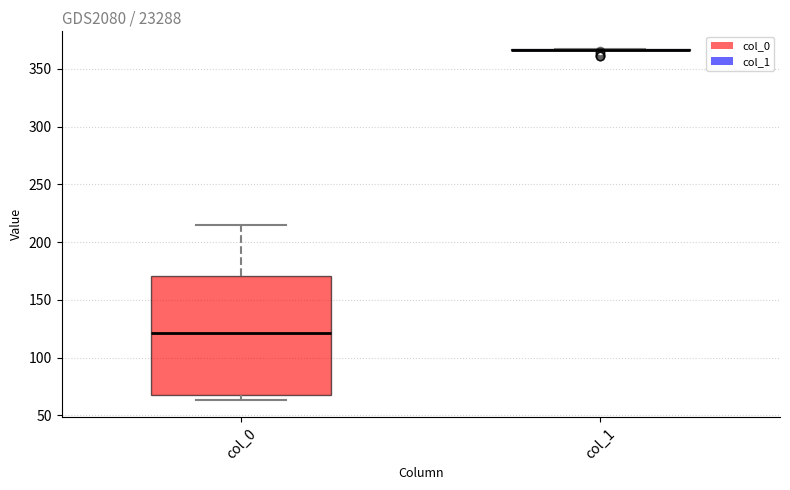

Comparing the boxes themselves (not the whiskers), which one is the tallest?

col_0